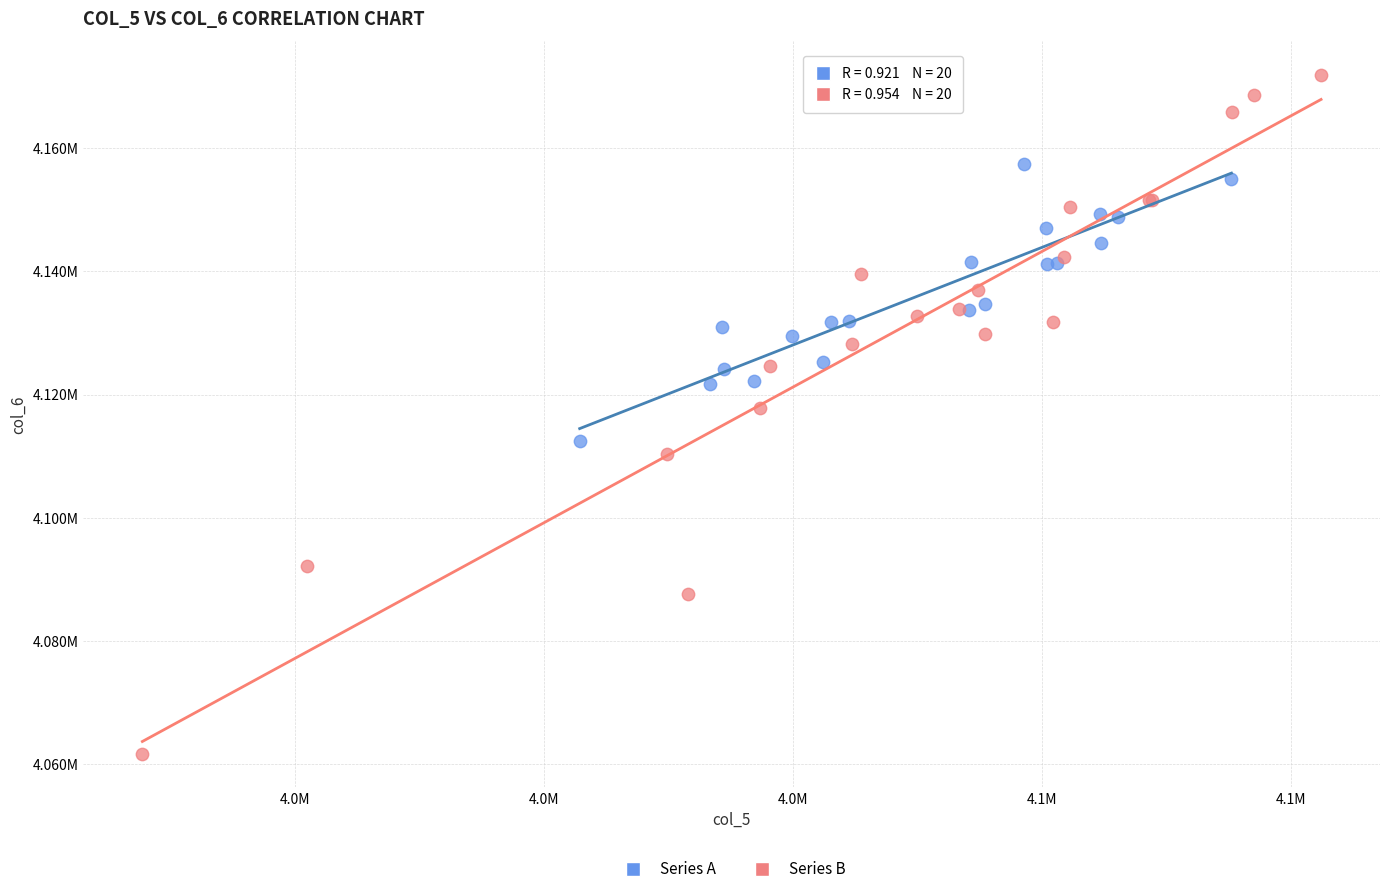

Which series has the widest spread of Y values?

Series B